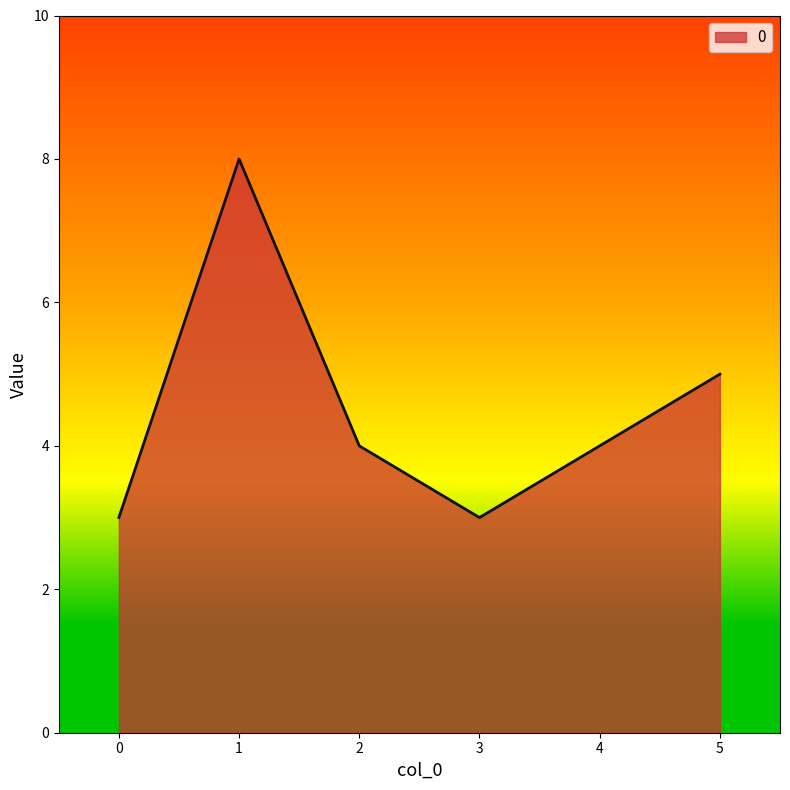

Approximately how many times larger is the value at 2 compared to 4?

1.0